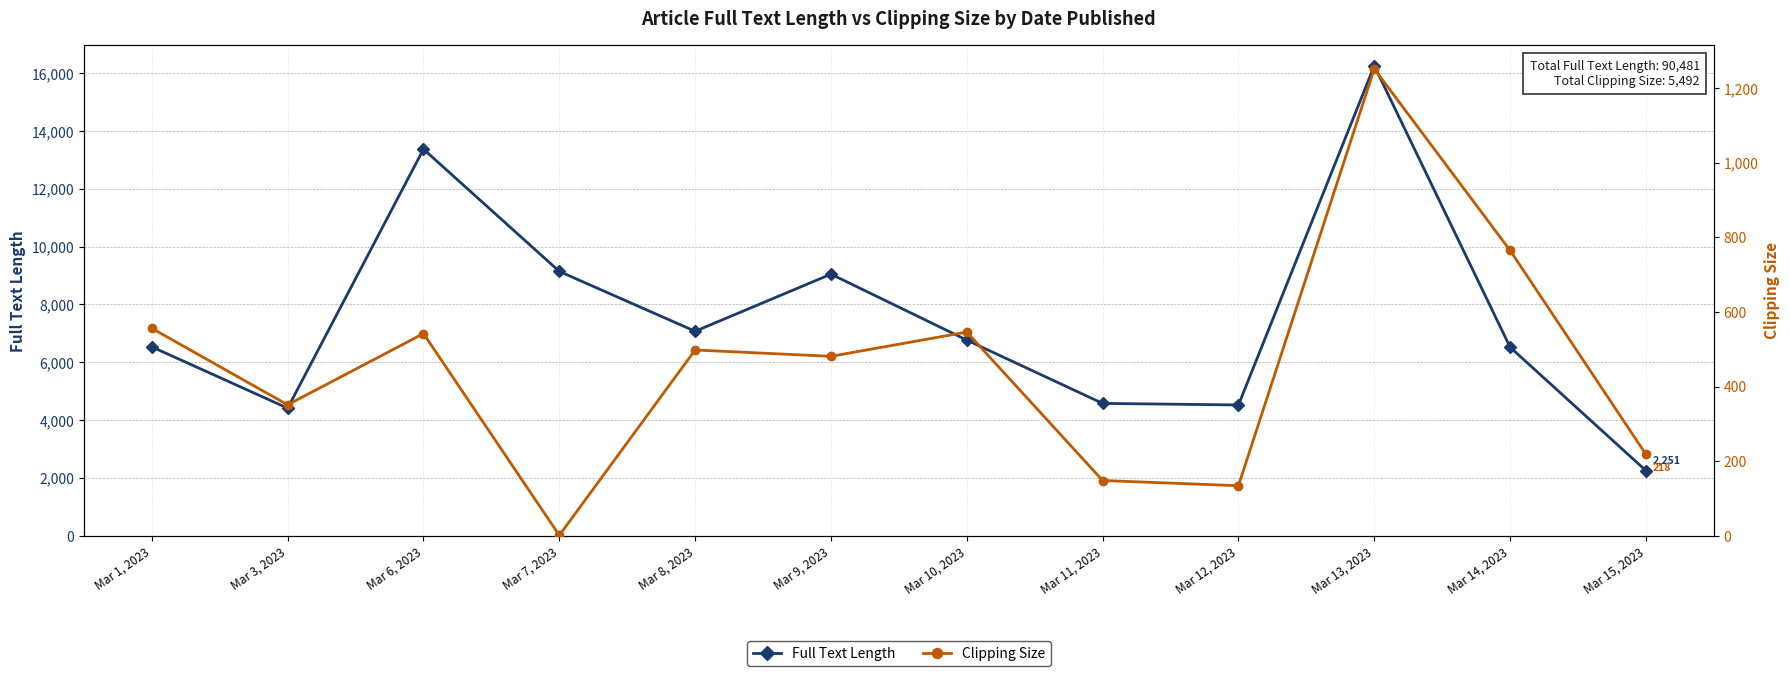

Which series has the widest spread of values?

Full Text Length